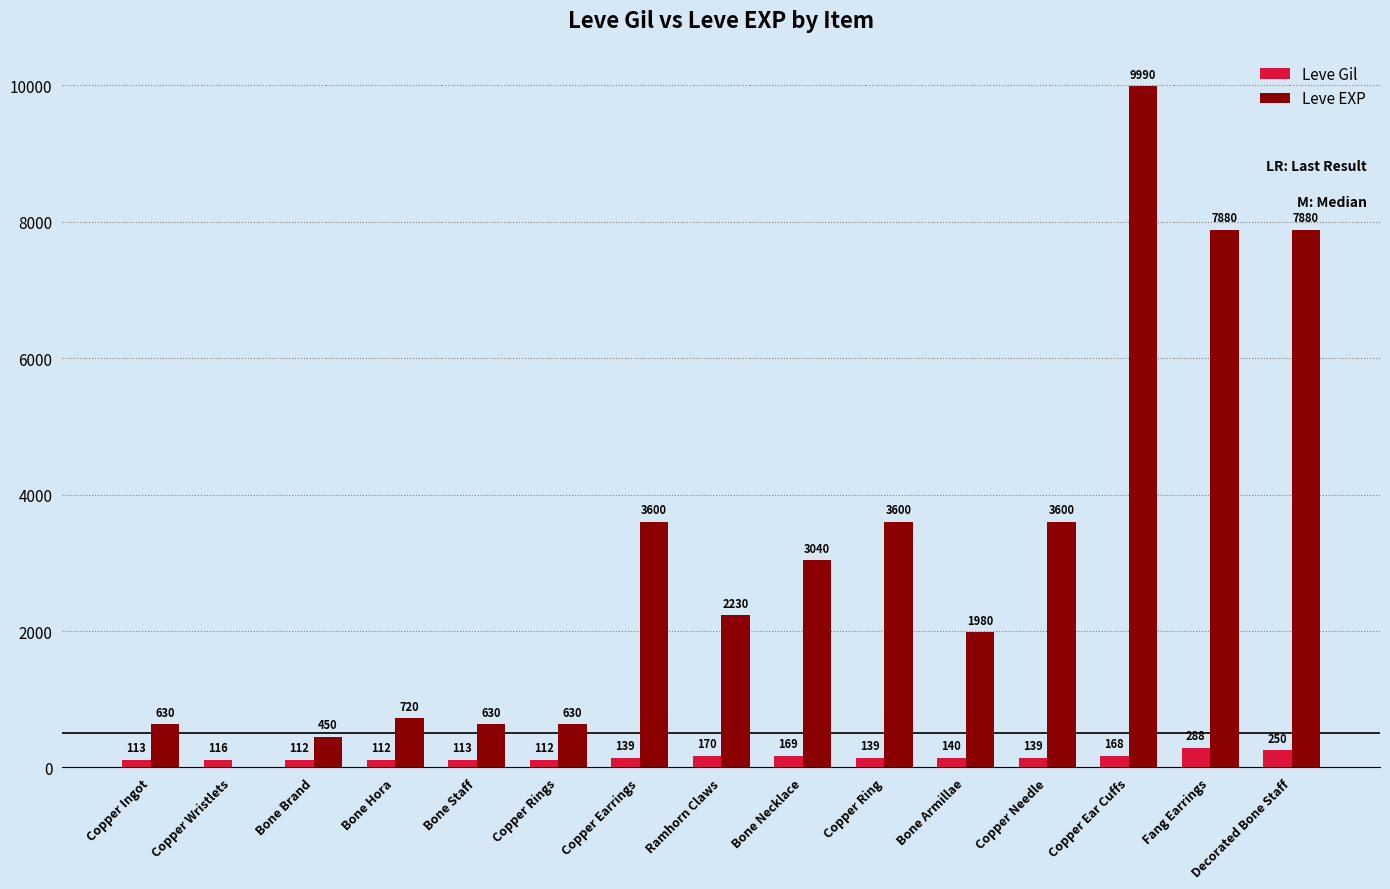

Reading left to right, transcribe all the data shown in this chart.

Leve Gil: Copper Ingot=113	Copper Wristlets=116	Bone Brand=112	Bone Hora=112	Bone Staff=113	Copper Rings=112	Copper Earrings=139	Ramhorn Claws=170	Bone Necklace=169	Copper Ring=139	Bone Armillae=140	Copper Needle=139	Copper Ear Cuffs=168	Fang Earrings=288	Decorated Bone Staff=250
Leve EXP: Copper Ingot=630	Copper Wristlets=1	Bone Brand=450	Bone Hora=720	Bone Staff=630	Copper Rings=630	Copper Earrings=3600	Ramhorn Claws=2230	Bone Necklace=3040	Copper Ring=3600	Bone Armillae=1980	Copper Needle=3600	Copper Ear Cuffs=9990	Fang Earrings=7880	Decorated Bone Staff=7880